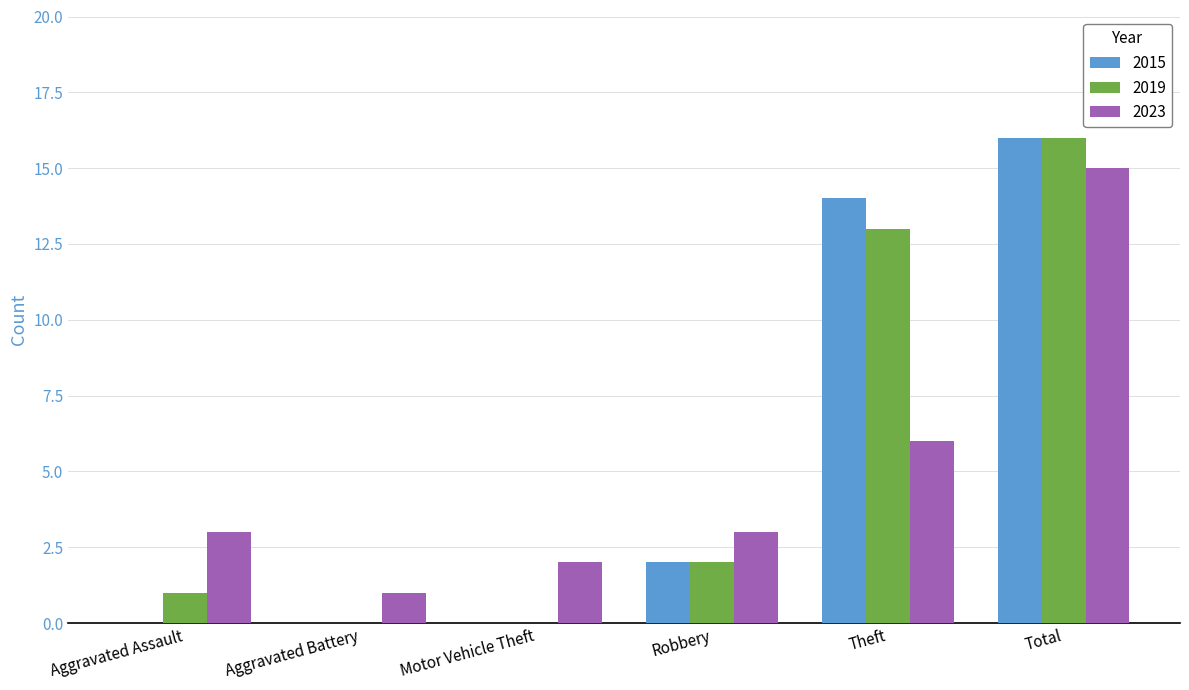

The 2015 series shows 3 at Robbery. True or false?

False